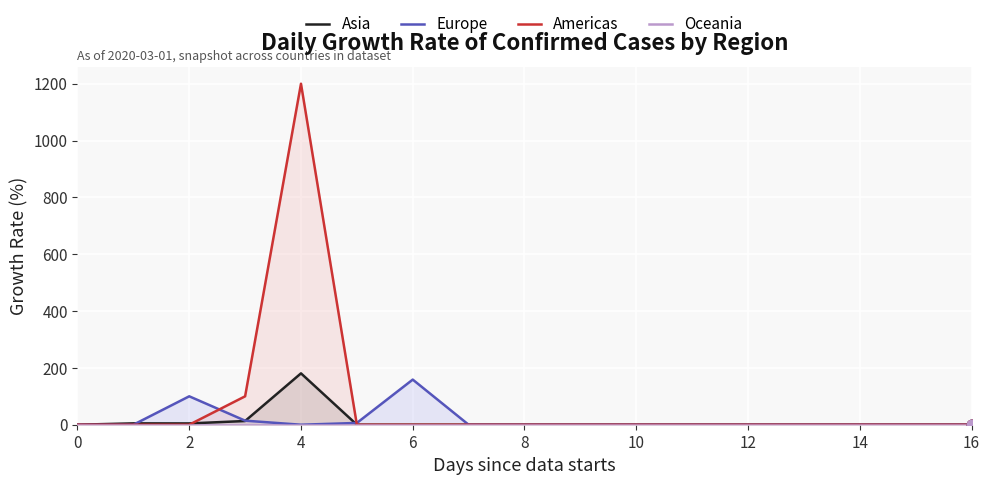

True or false: Americas has a value of 0.0 at 0.

True